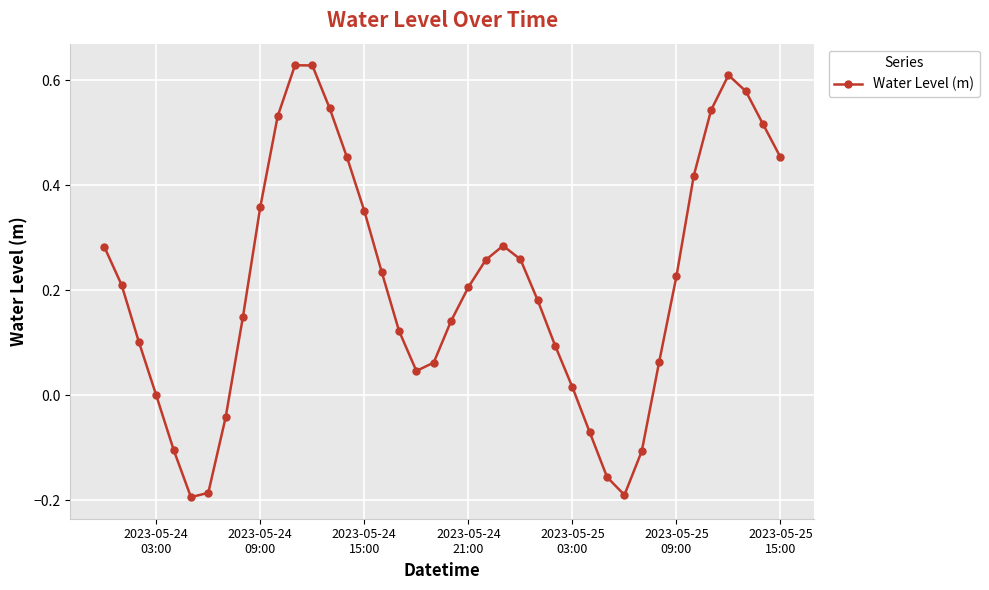

What is the sum of all values?

8.5